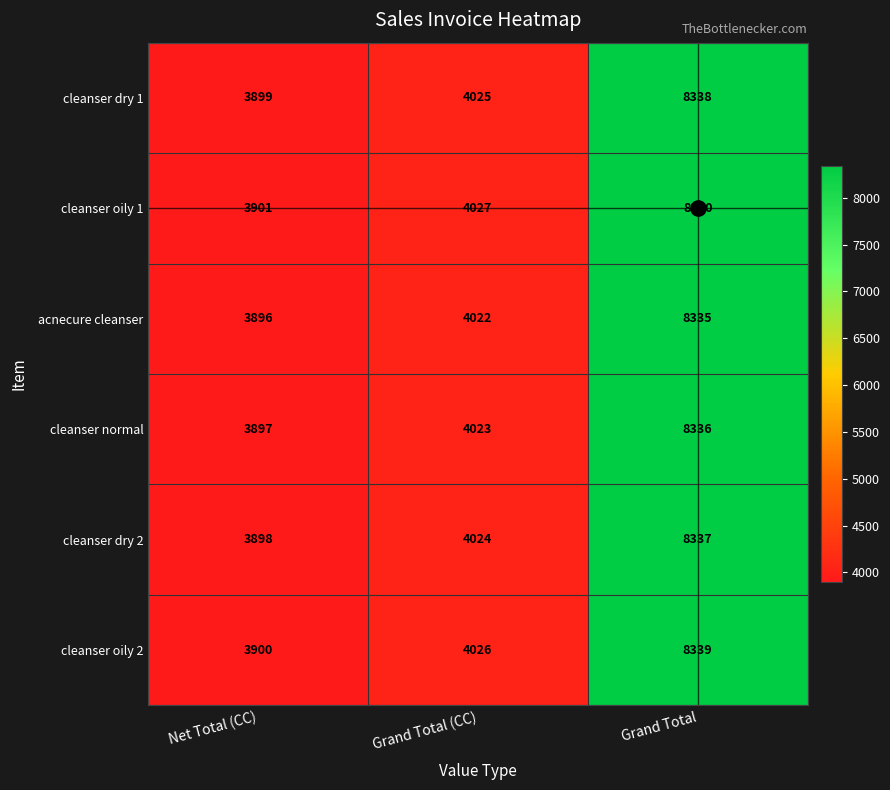

Which category has the lowest value across all series?

Net Total (CC)